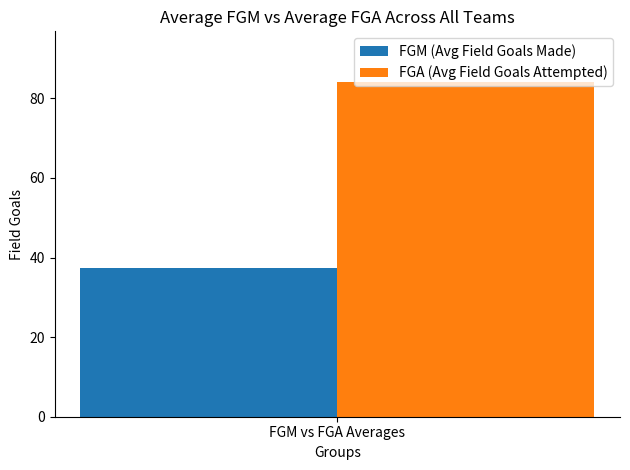

List the series in order of their peak value, lowest first.

FGM (Avg Field Goals Made), FGA (Avg Field Goals Attempted)